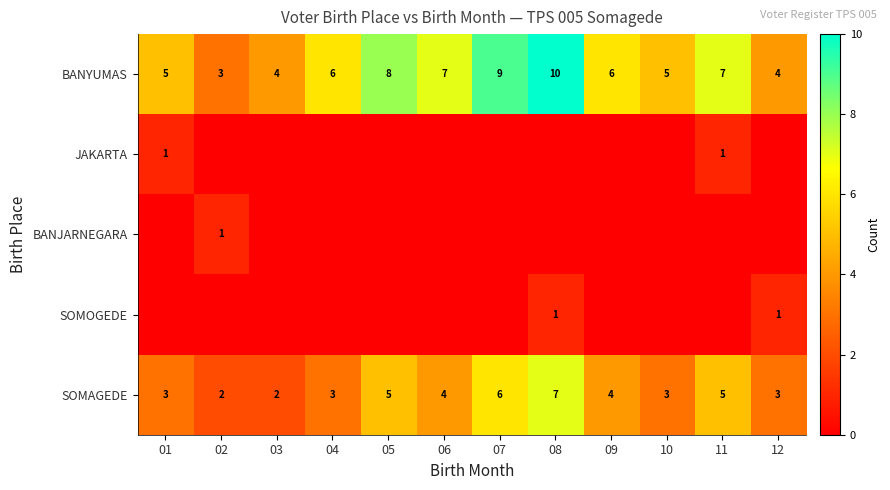

True or false: BANYUMAS has a value of 5 at 01.

True